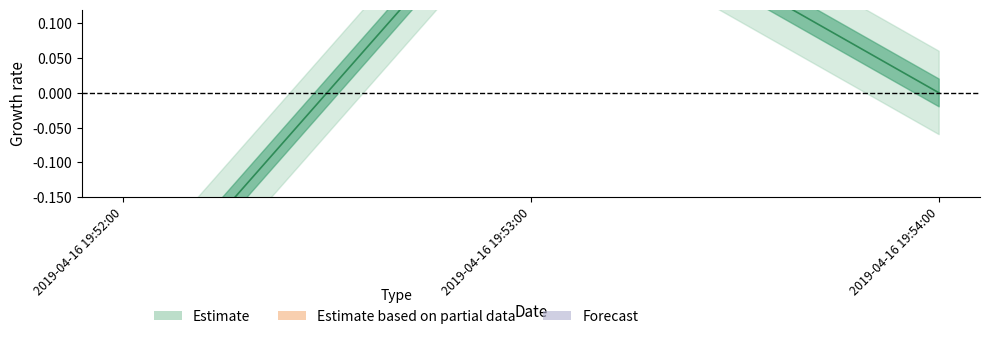

Reading left to right, list all the values displayed in this chart.

2019-04-16 19:52:00=-0.3	2019-04-16 19:53:00=0.3	2019-04-16 19:54:00=0.0